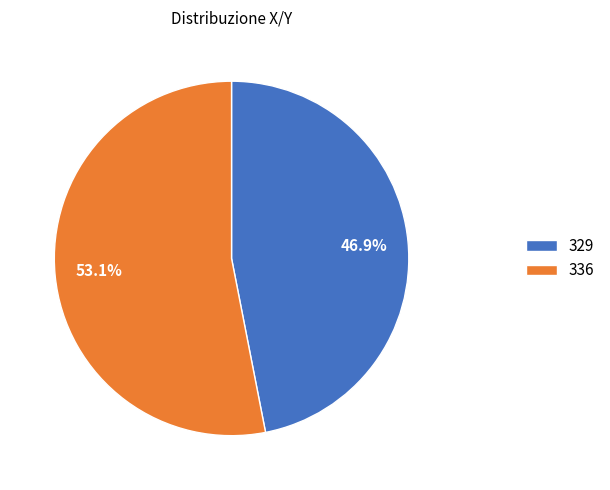

Does 329 represent more than half of the total?

No